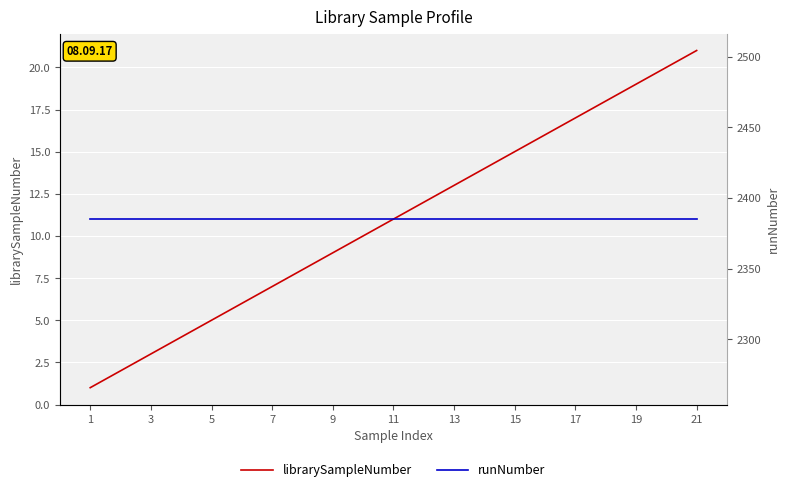

What is the highest value of the librarySampleNumber series?

21